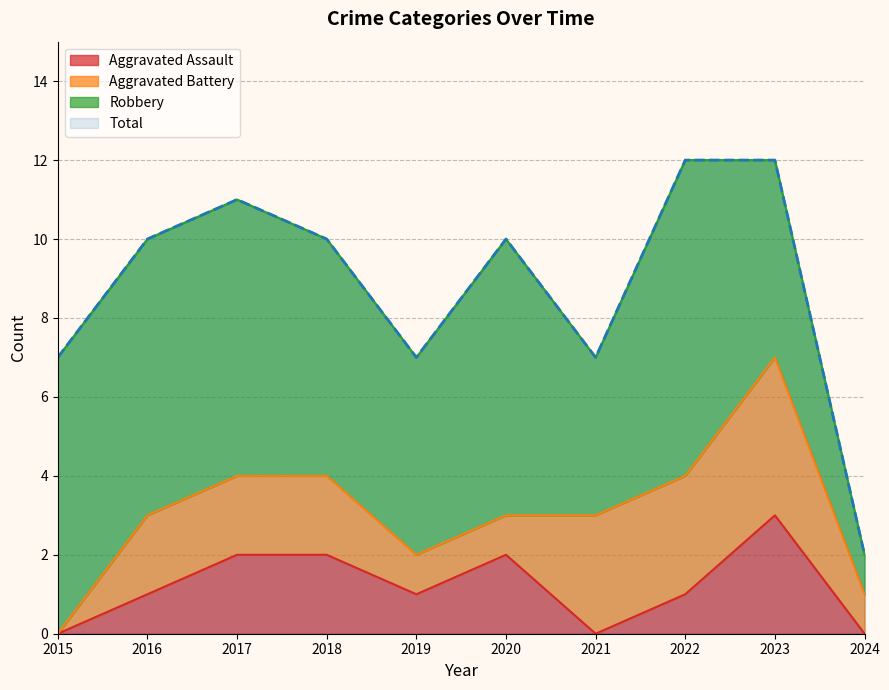

The value of Aggravated Assault at 2019 is 1. True or false?

True